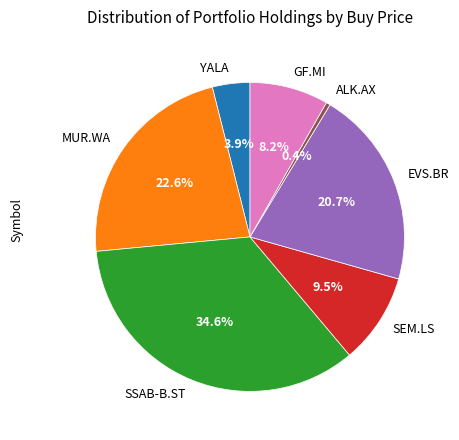

The SSAB-B.ST slice represents 42% of the pie. True or false?

False